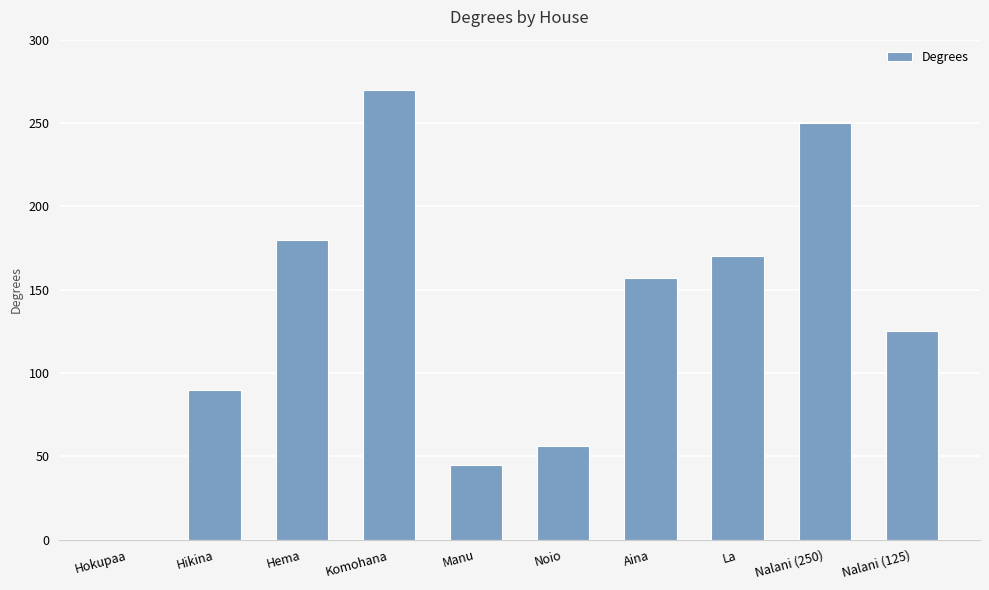

Is it true that the value at Nalani (250) is 146?

False